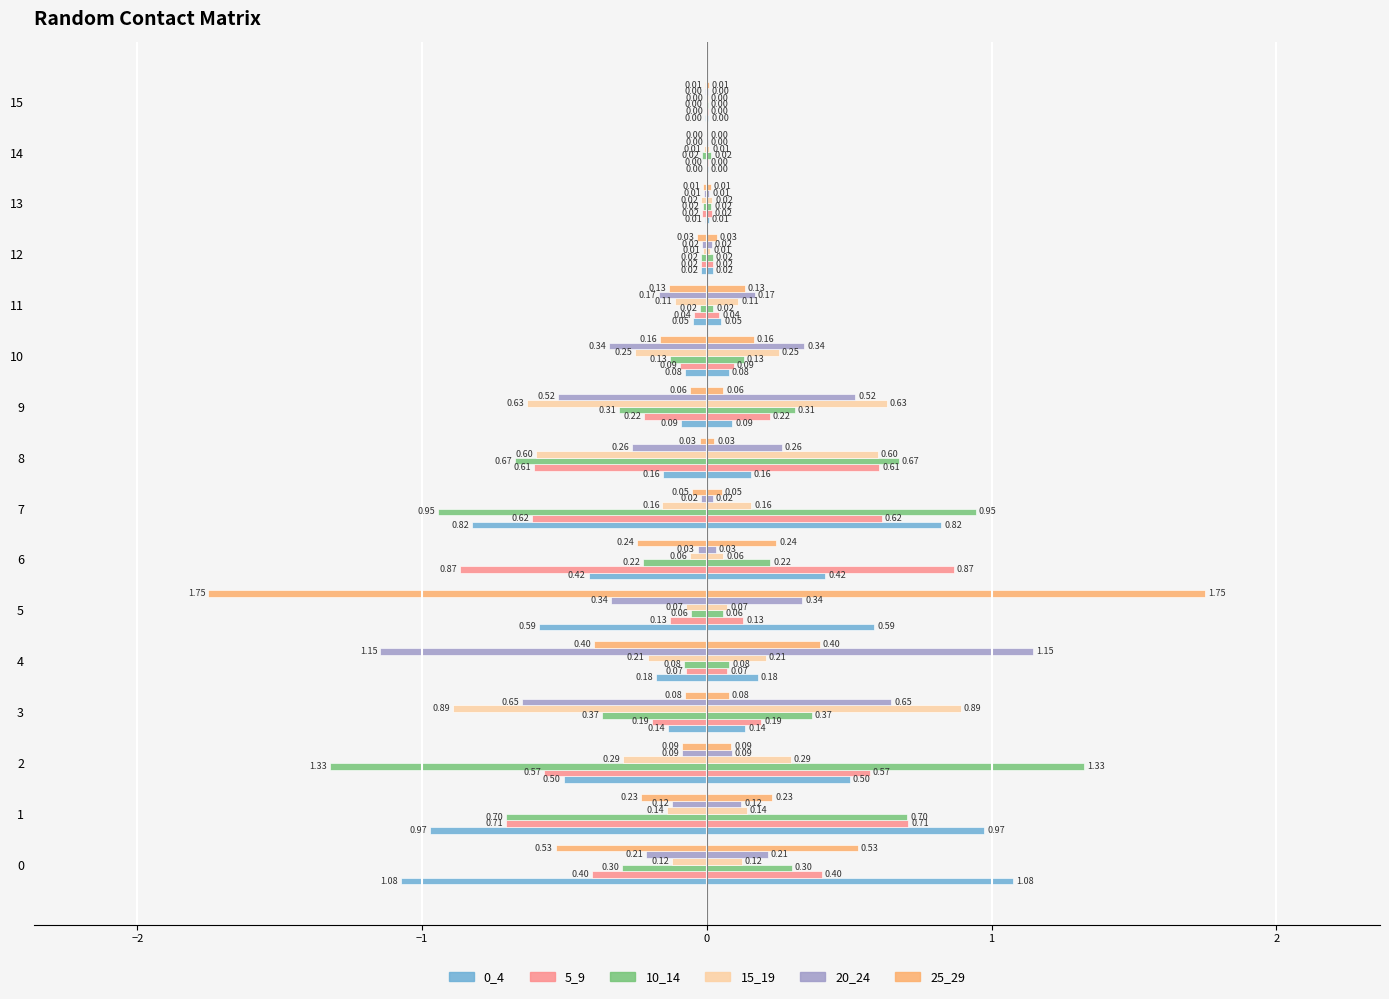

Between 11 and 2, which is larger?

11